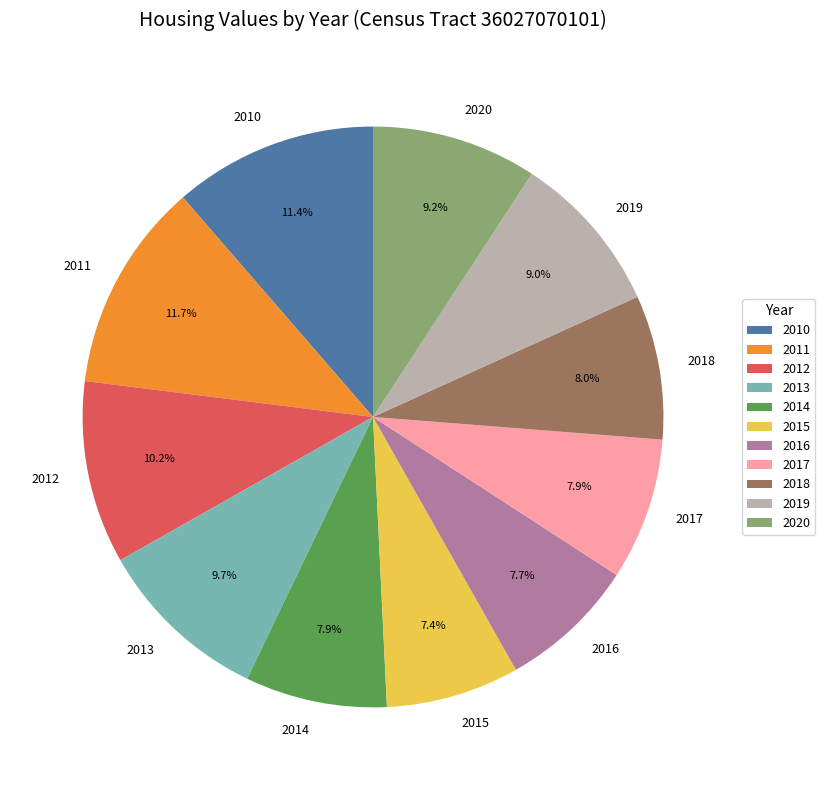

What percentage do 2017 and 2020 together represent?

17.1%